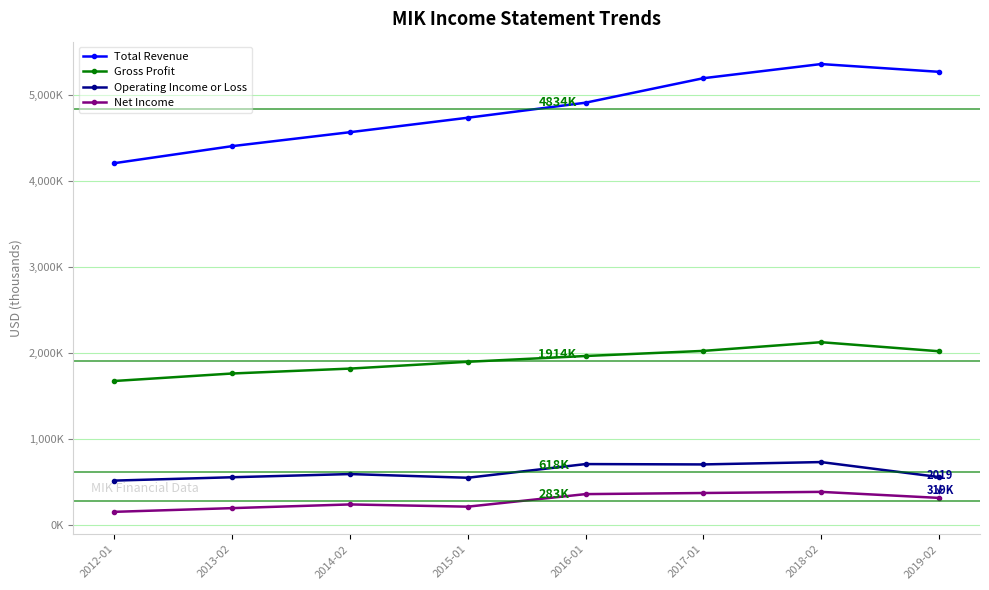

True or false: Net Income and Operating Income or Loss intersect in this chart.

False